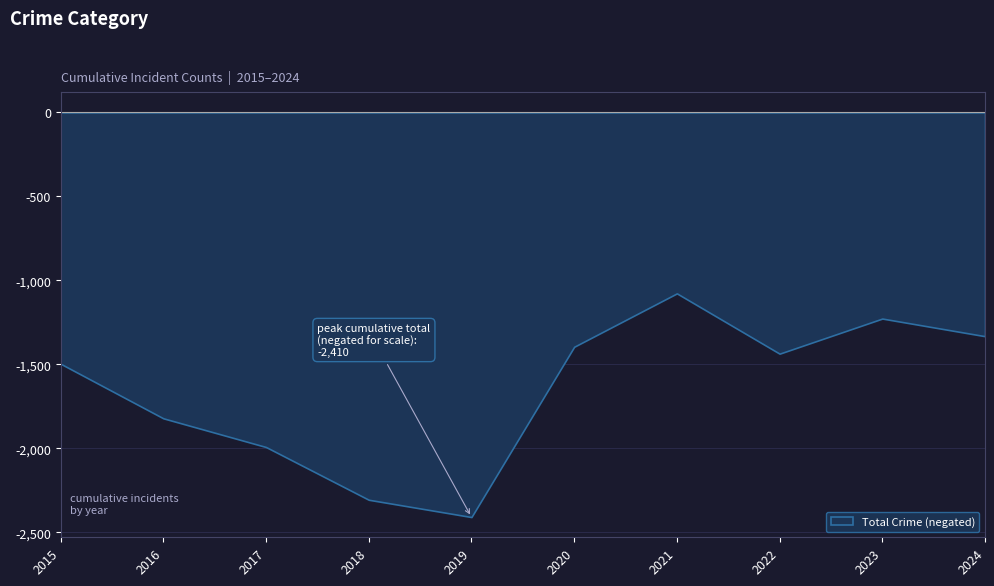

What is the smallest value displayed?

-2410